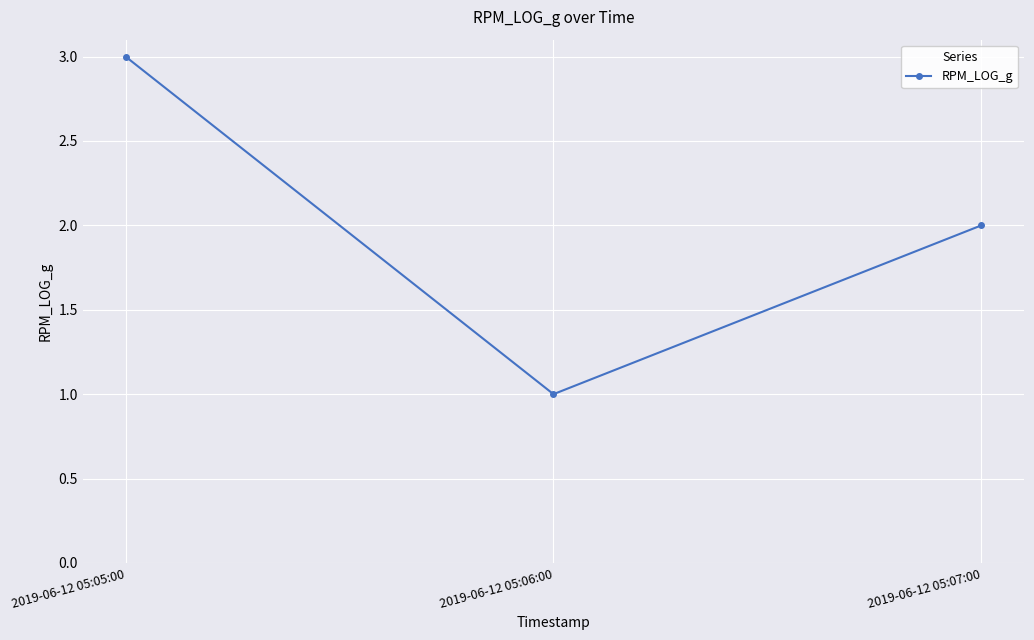

What is the difference between the maximum and minimum values?

2